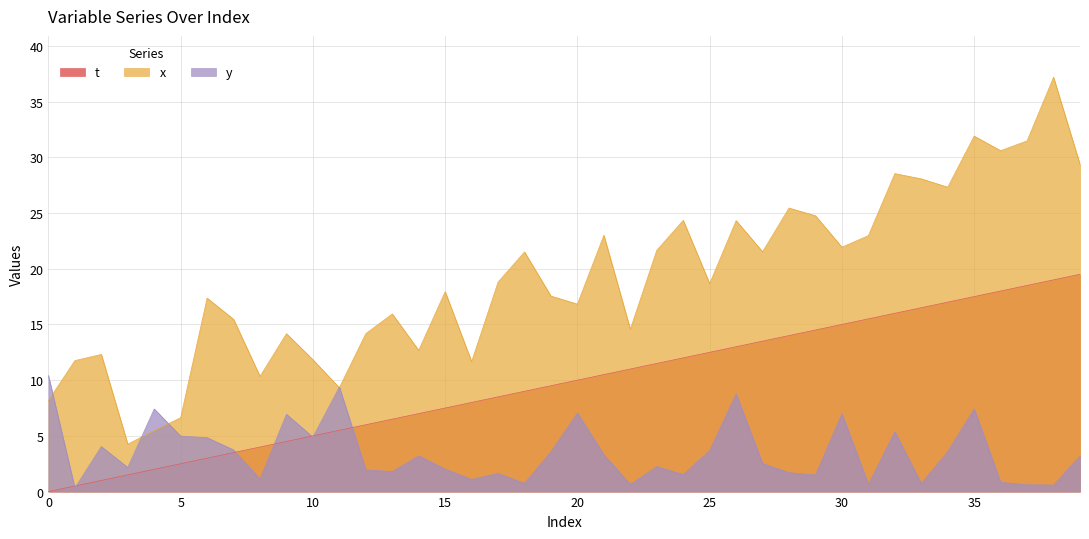

Where do y and x first cross each other?

0 and 1